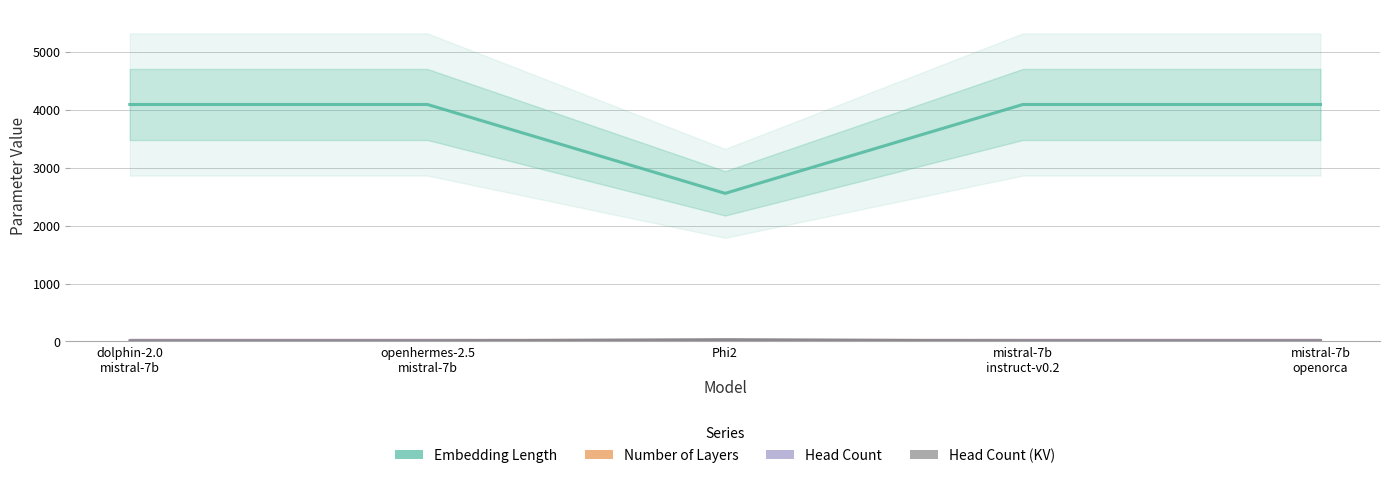

Reading left to right, list all the values displayed in this chart.

Embedding Length: dolphin-2.0
mistral-7b=4096	openhermes-2.5
mistral-7b=4096	Phi2=2560	mistral-7b
instruct-v0.2=4096	mistral-7b
openorca=4096
Number of Layers: dolphin-2.0
mistral-7b=32	openhermes-2.5
mistral-7b=32	Phi2=32	mistral-7b
instruct-v0.2=32	mistral-7b
openorca=32
Head Count: dolphin-2.0
mistral-7b=32	openhermes-2.5
mistral-7b=32	Phi2=32	mistral-7b
instruct-v0.2=32	mistral-7b
openorca=32
Head Count (KV): dolphin-2.0
mistral-7b=8	openhermes-2.5
mistral-7b=8	Phi2=32	mistral-7b
instruct-v0.2=8	mistral-7b
openorca=8